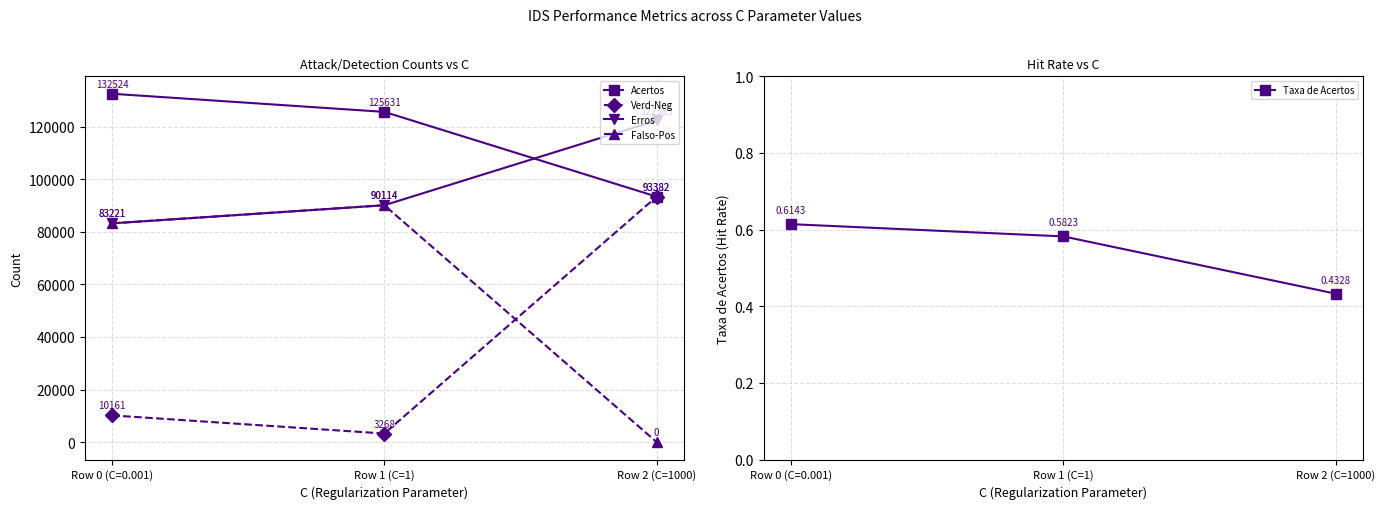

How many data points in Verd-Neg are above 10161?

1